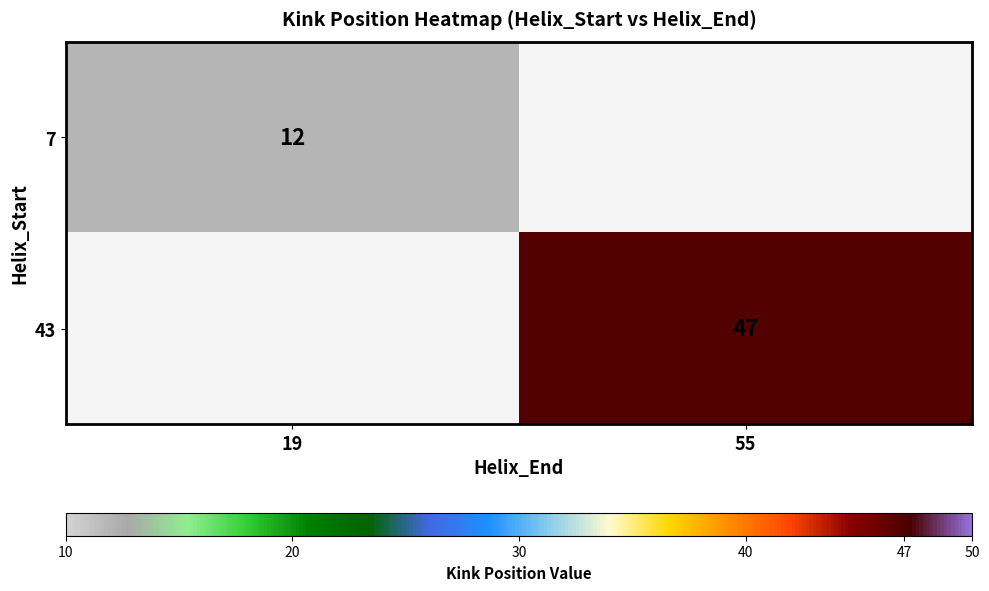

The value of 7 at 19 is 12. True or false?

True